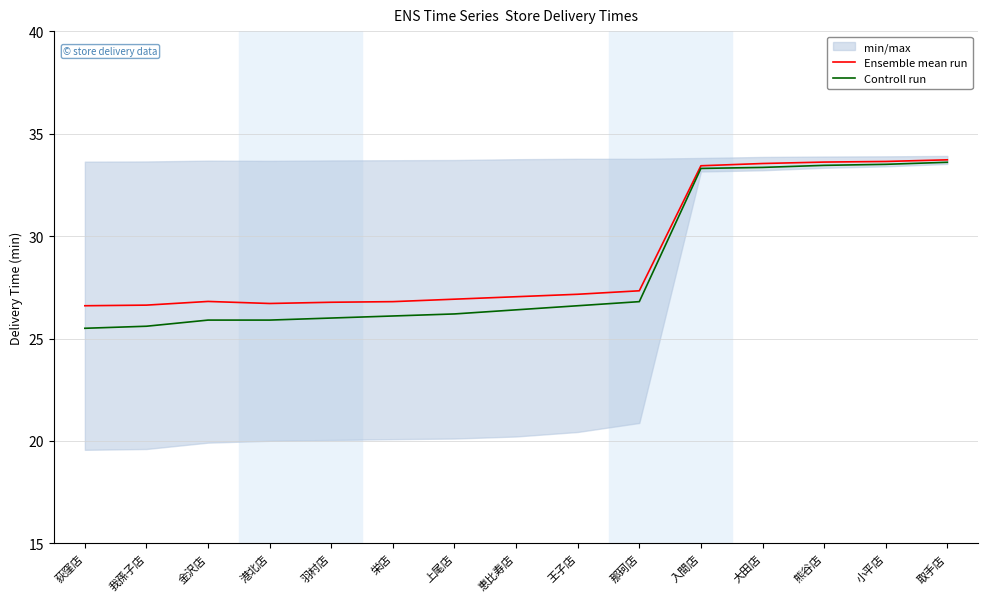

What is the difference between the highest and lowest values at 羽村店?

0.8